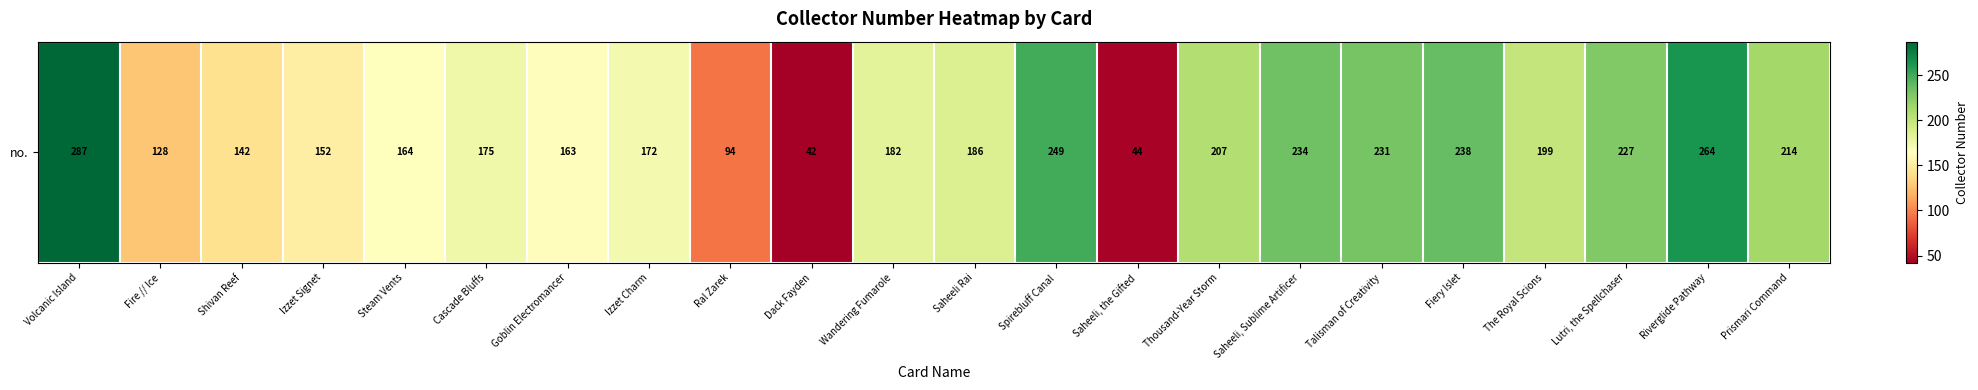

What is the greatest value displayed?

287